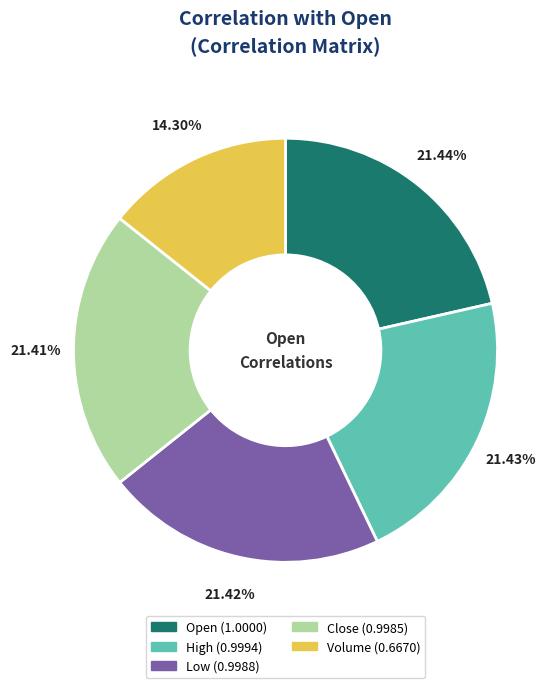

What is the smallest slice in the pie chart?

Volume